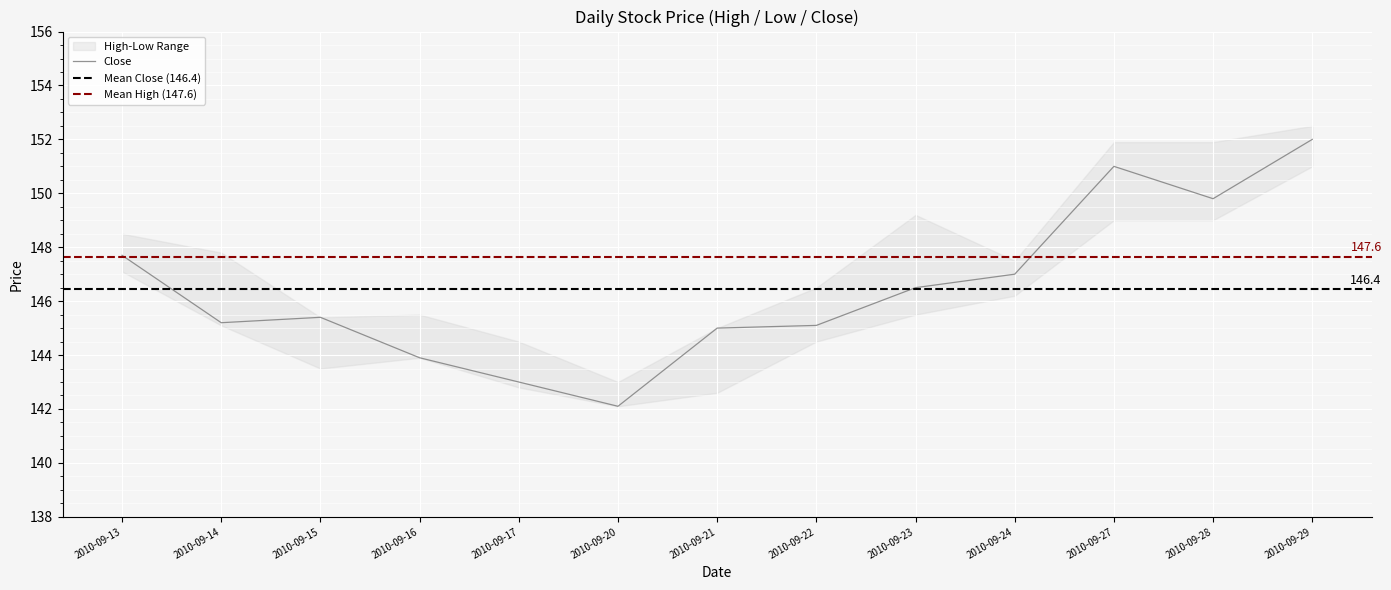

What is the maximum value for Low?

151.0